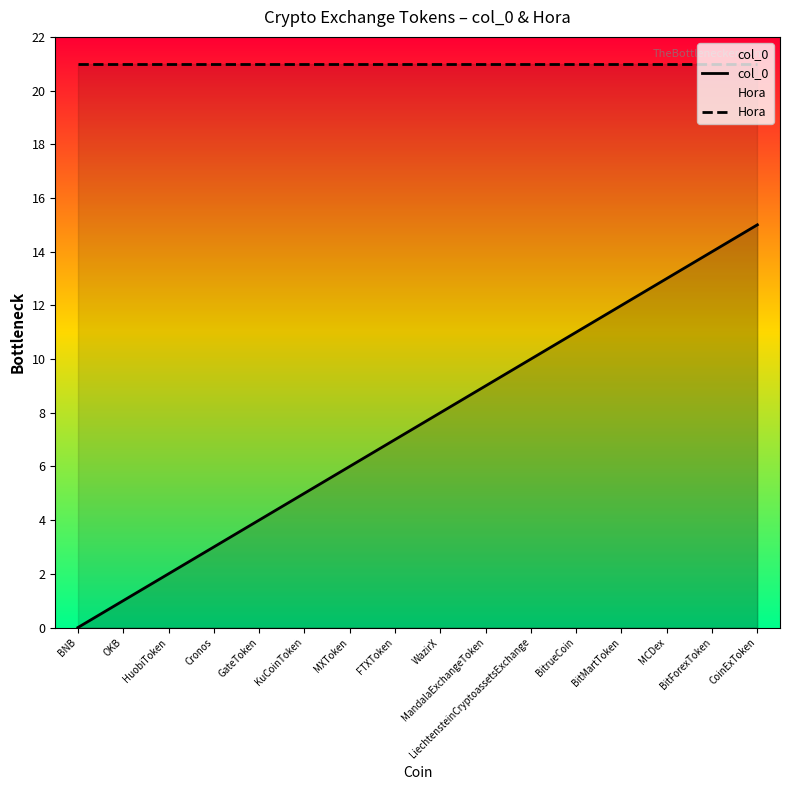

True or false: Hora and col_0 intersect in this chart.

False